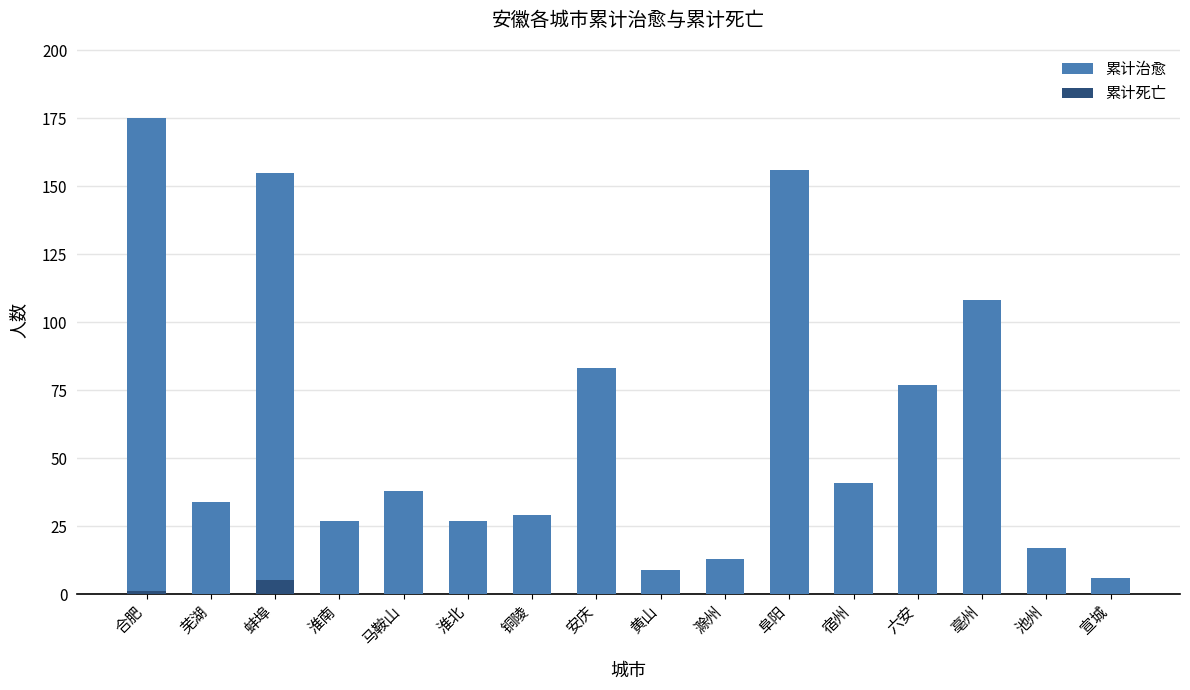

How many bars are there in each group?

2